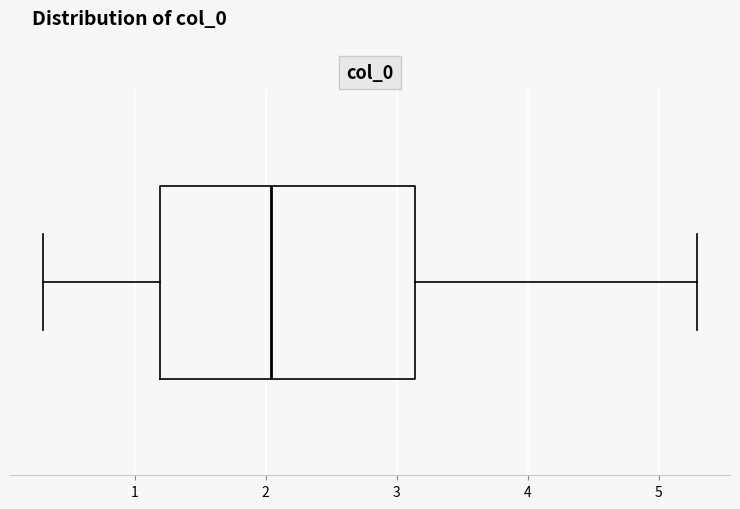

Read this box plot against the x-axis: the position of the median line, the range covered by the box, and the ends of both whiskers. The values are not printed on the chart, so give them approximately, as read against the axis.

median 2.0, box 1.2 to 3.1, whiskers 0.3 to 5.3